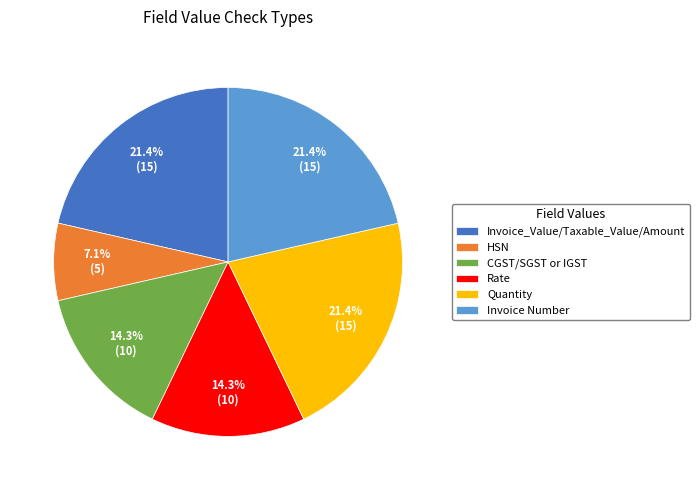

What is the total percentage of Rate and CGST/SGST or IGST?

28.6%